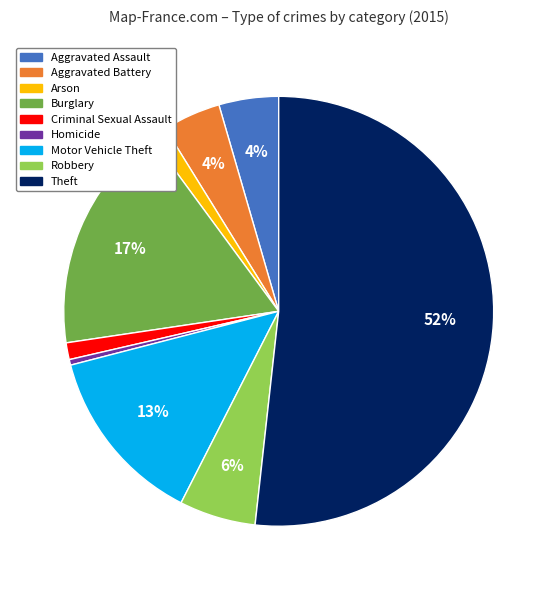

Is the sum of Robbery and Arson greater than half?

No